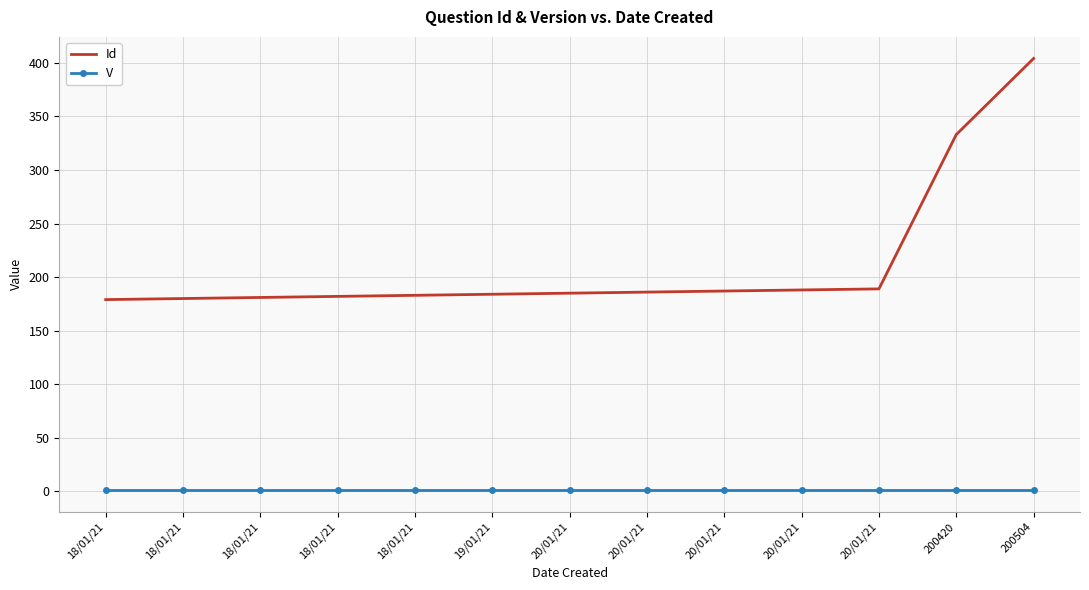

True or false: V and Id cross at least once.

False